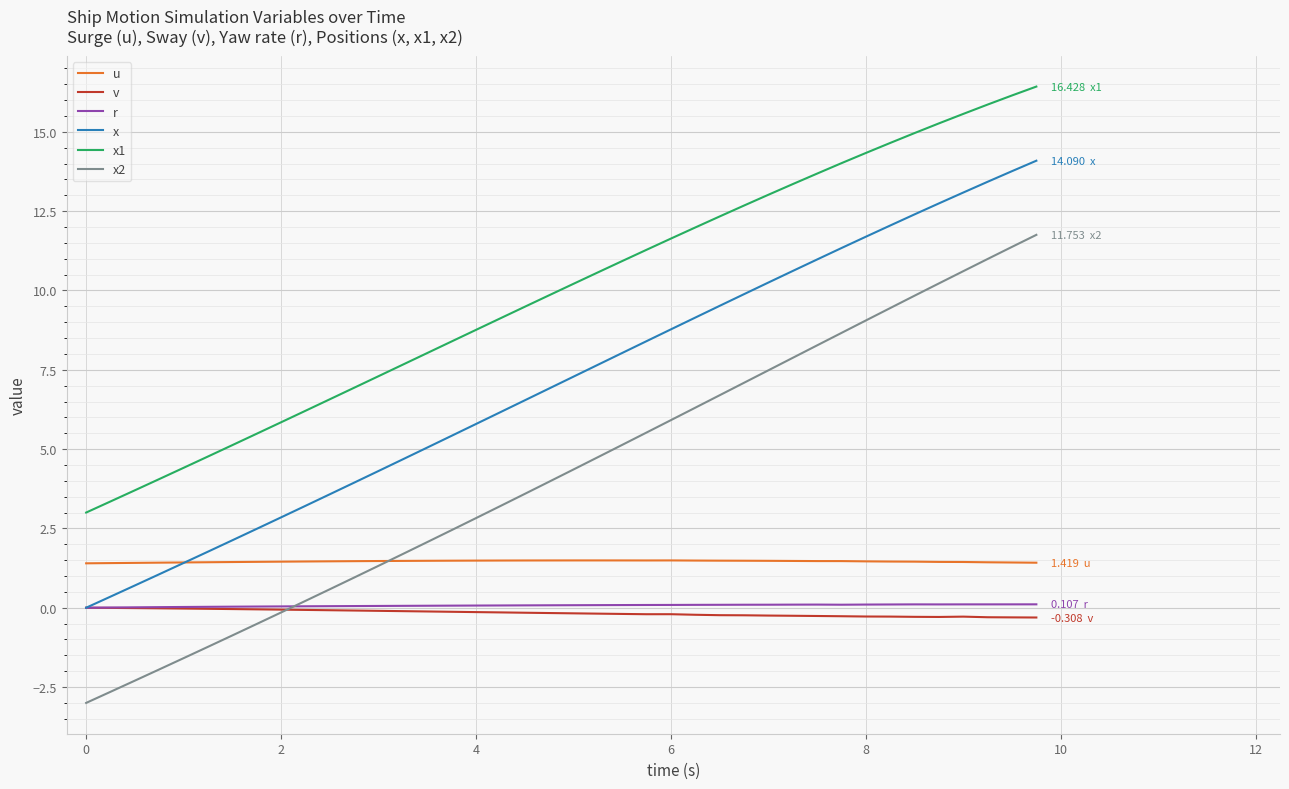

Which series has the largest range (max minus min)?

x2